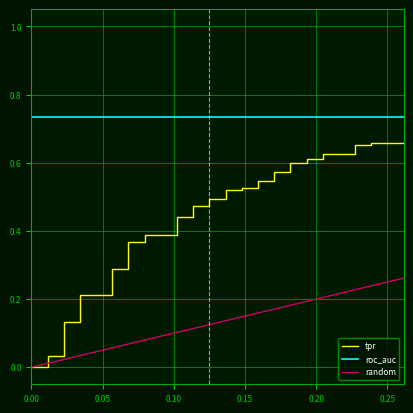

What is the sum of all roc_auc values?

29.4